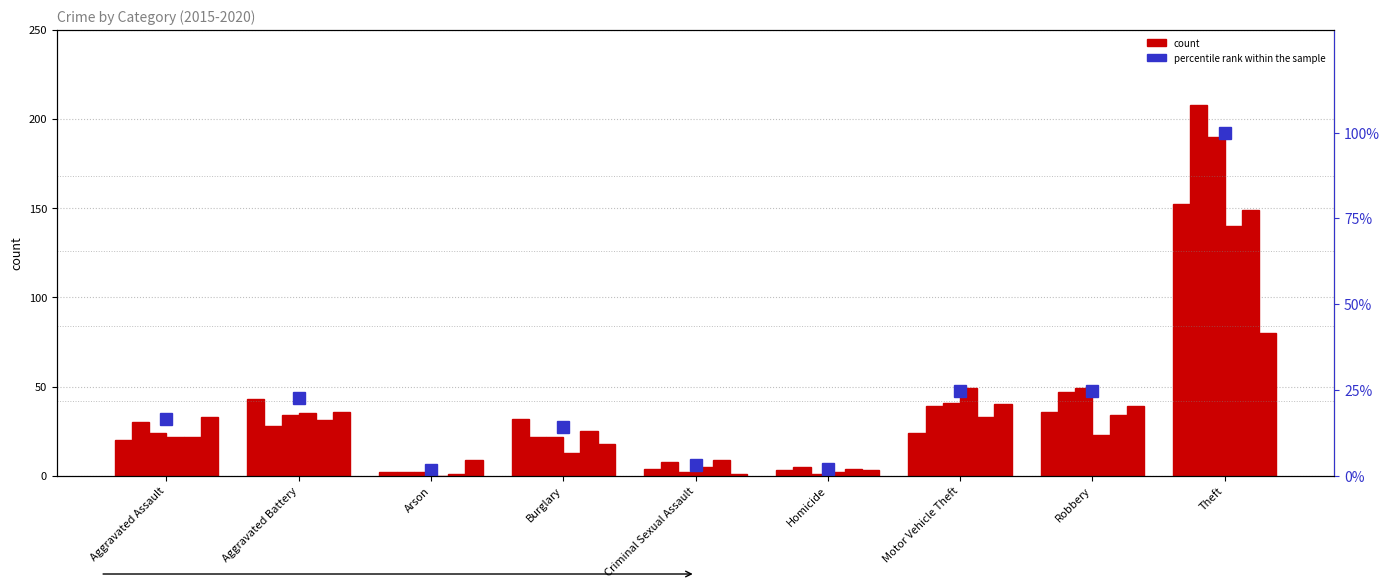

What is the label of the 5th bar from the left?

Criminal Sexual Assault